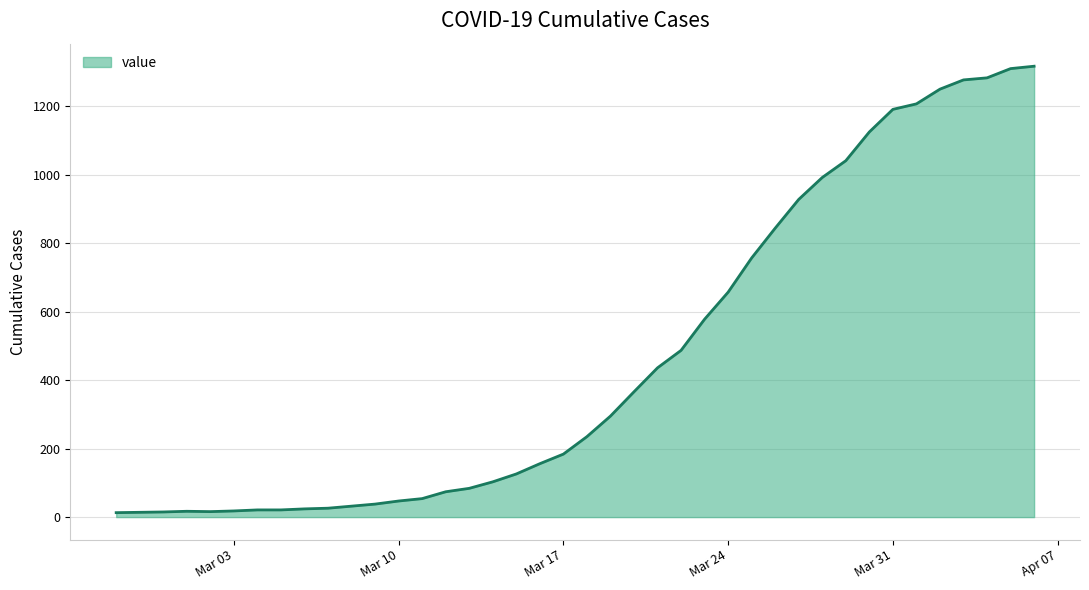

What is the difference between the maximum and minimum values?

1304